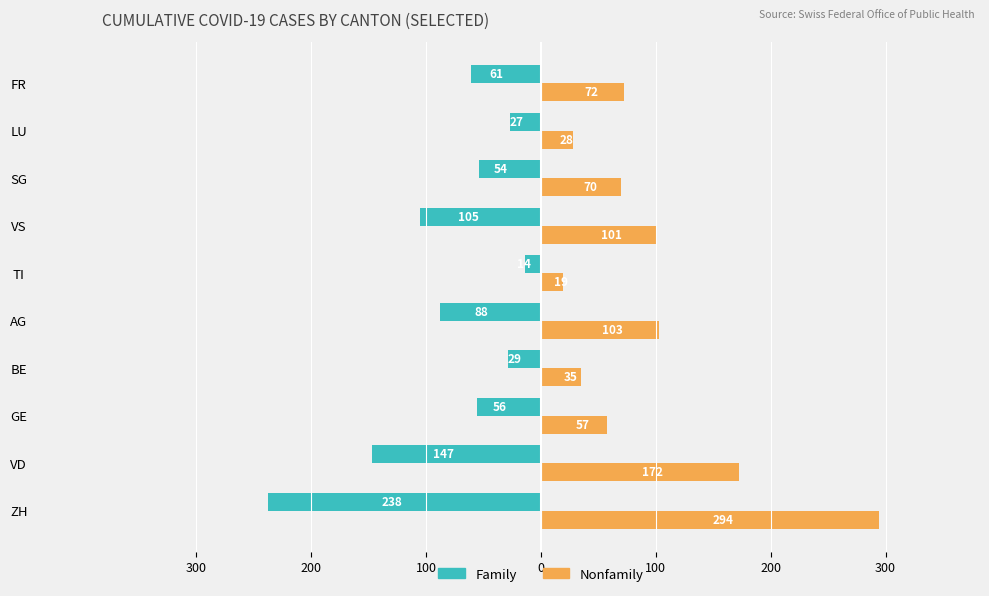

Reading left to right, what are all the values shown in this chart?

Family: -238	-147	-56	-29	-88	-14	-105	-54	-27	-61
Nonfamily: 294	172	57	35	103	19	101	70	28	72